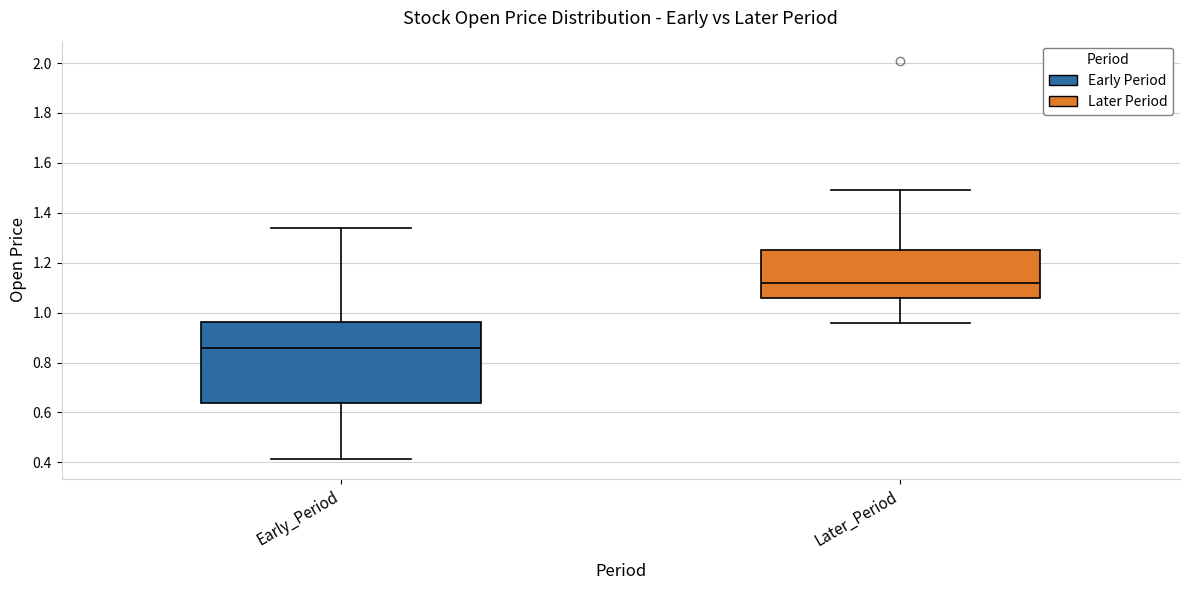

Which box is the tallest, from its lower edge to its upper edge?

Early_Period